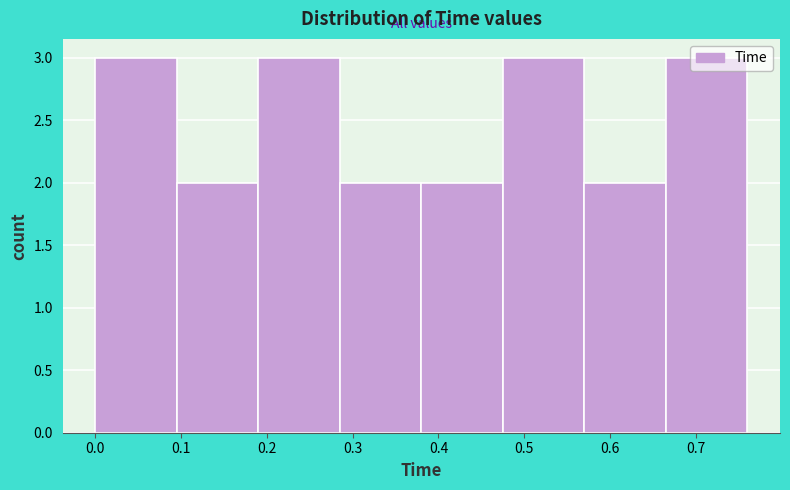

How tall is the bar that spans 0.570 to 0.665 on the x-axis? Neither the bar edges nor the heights are printed on the chart, so give them approximately, as read against the axes.

2